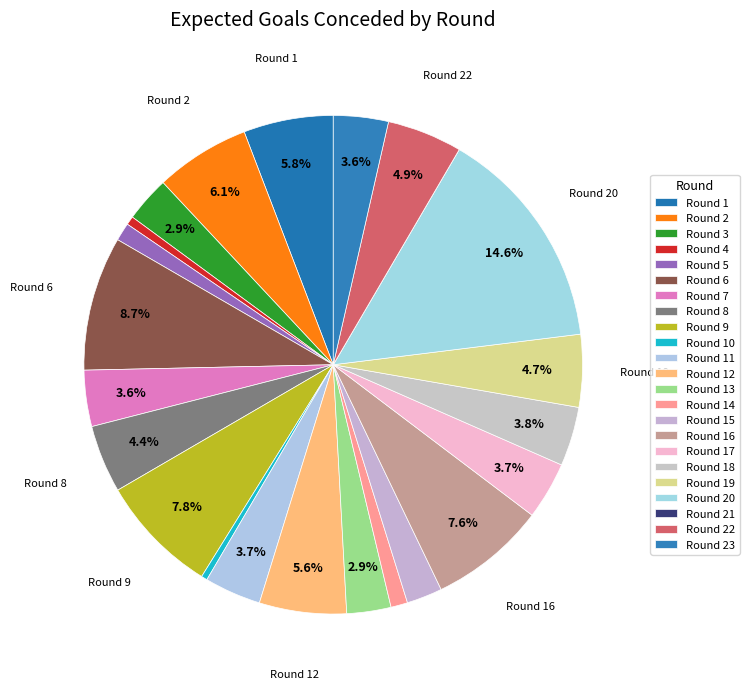

What is the largest slice in the pie chart?

Round 20